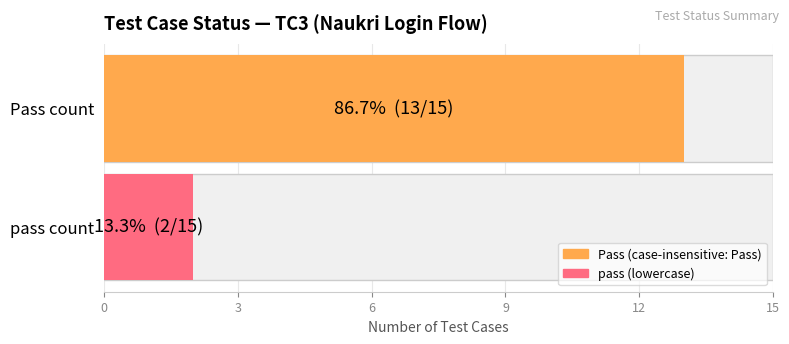

The value at pass is 4. True or false?

False